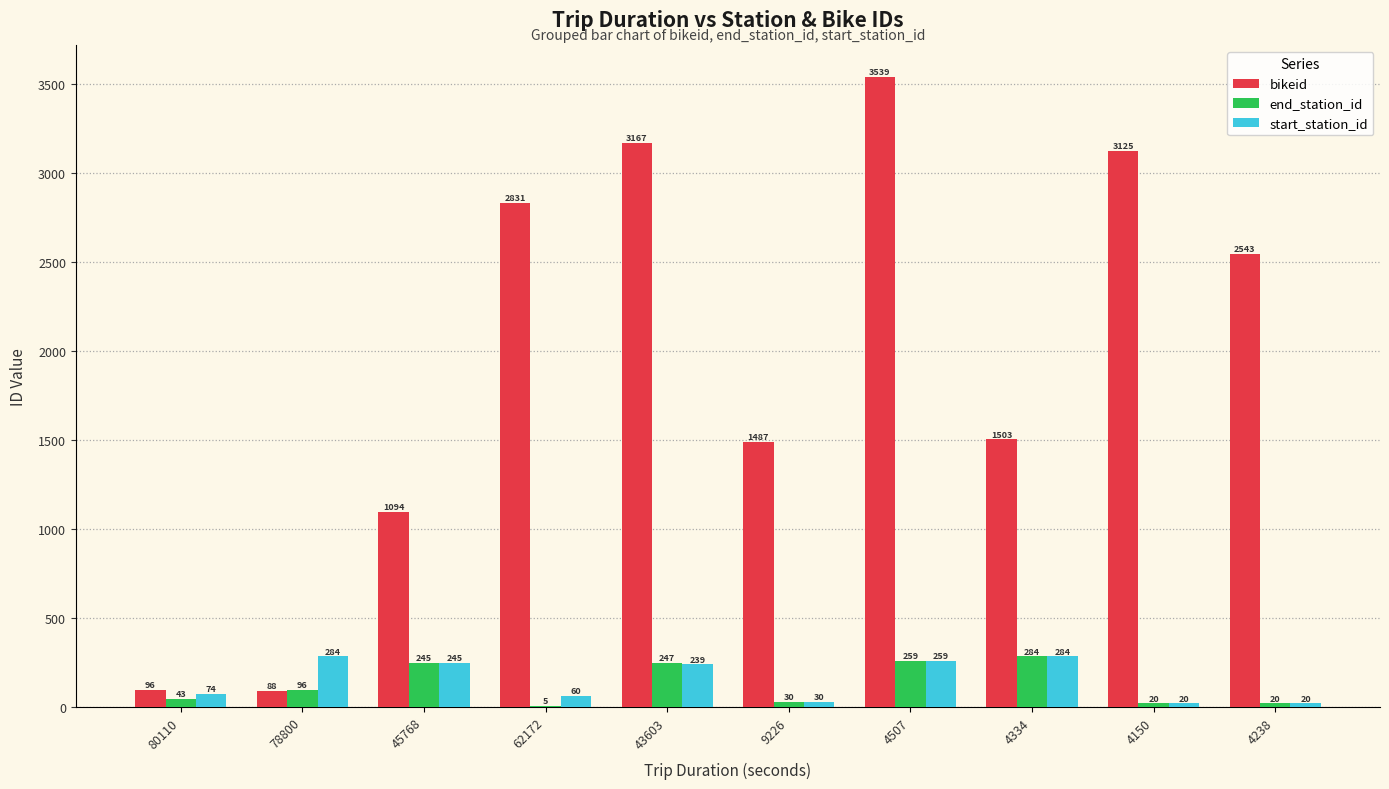

Which category has the highest value across all series?

4507